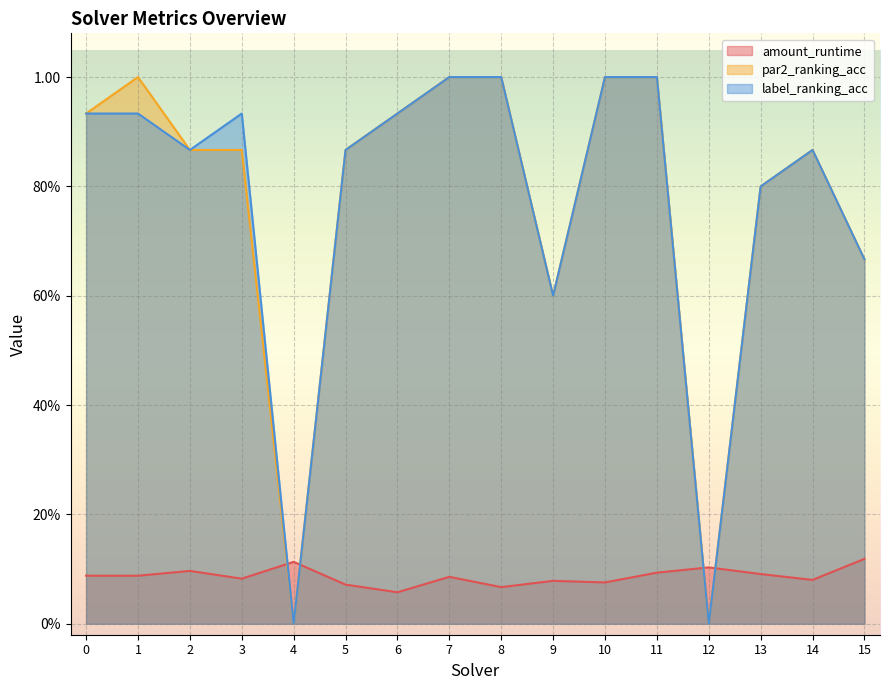

True or false: par2_ranking_acc and label_ranking_acc intersect in this chart.

False